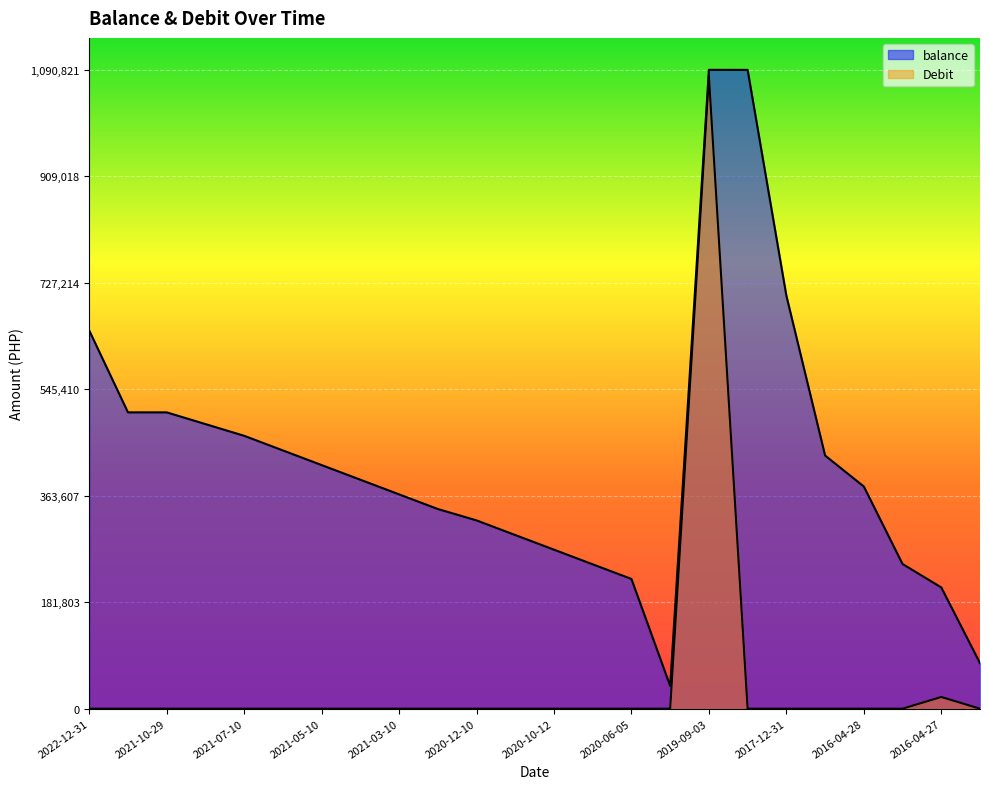

Reading left to right, what are all the values shown in this chart?

balance: 2022-12-31=645812.7	2021-12-31=505987.7	2021-10-29=505987.7	2021-09-29=485987.7	2021-07-10=465987.7	2021-06-10=440987.7	2021-05-10=415987.7	2021-04-12=390987.7	2021-03-10=365987.7	2020-12-15=340987.7	2020-12-10=321542.7	2020-11-10=296542.7	2020-10-12=271542.7	2020-09-11=246542.7	2020-06-05=221542.7	2019-11-25=38821.7	2019-09-03=1090821.7	2018-05-08=1090721.7	2017-12-31=705314.5	2016-09-14=432314.5	2016-04-28=379389.5	2016-04-04=247062.0	2016-04-27=207062.0	unknown=77731.5
Debit: 2022-12-31=0.0	2021-12-31=0.0	2021-10-29=0.0	2021-09-29=0.0	2021-07-10=0.0	2021-06-10=0.0	2021-05-10=0.0	2021-04-12=0.0	2021-03-10=0.0	2020-12-15=0.0	2020-12-10=0.0	2020-11-10=0.0	2020-10-12=0.0	2020-09-11=0.0	2020-06-05=0.0	2019-11-25=0.0	2019-09-03=1080000.0	2018-05-08=0.0	2017-12-31=0.0	2016-09-14=0.0	2016-04-28=0.0	2016-04-04=0.0	2016-04-27=20000.0	unknown=0.0